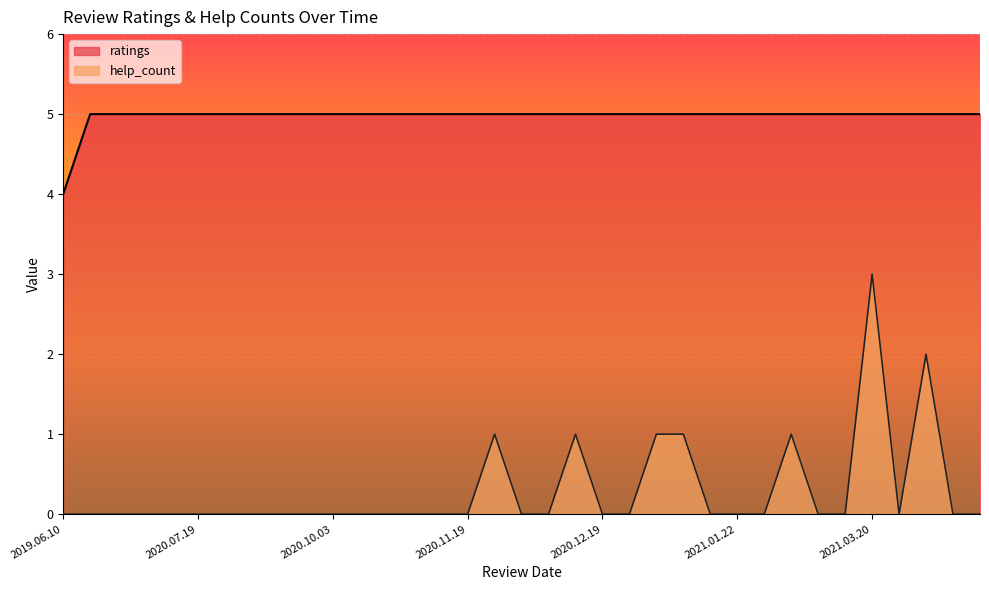

How many lines are shown in the chart?

2